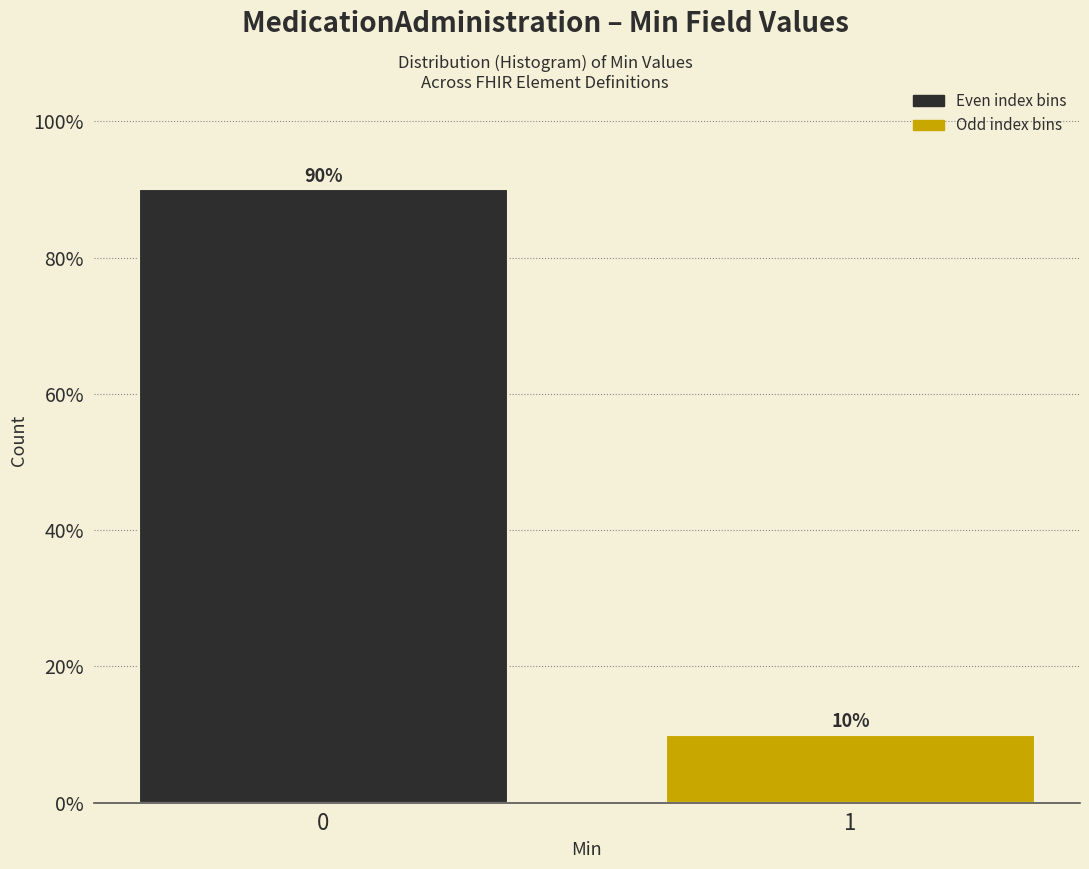

Reading left to right, list all the values displayed in this chart.

0=90	1=10